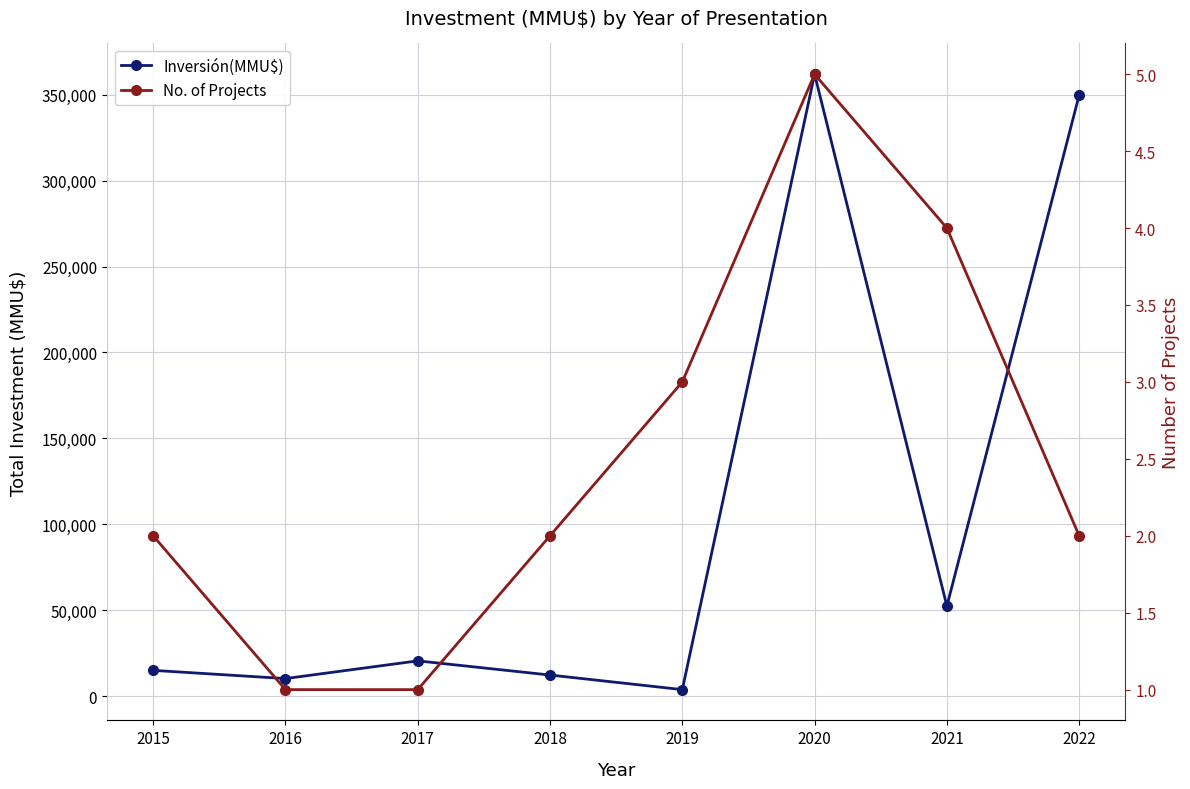

What is the greatest value displayed?

361929